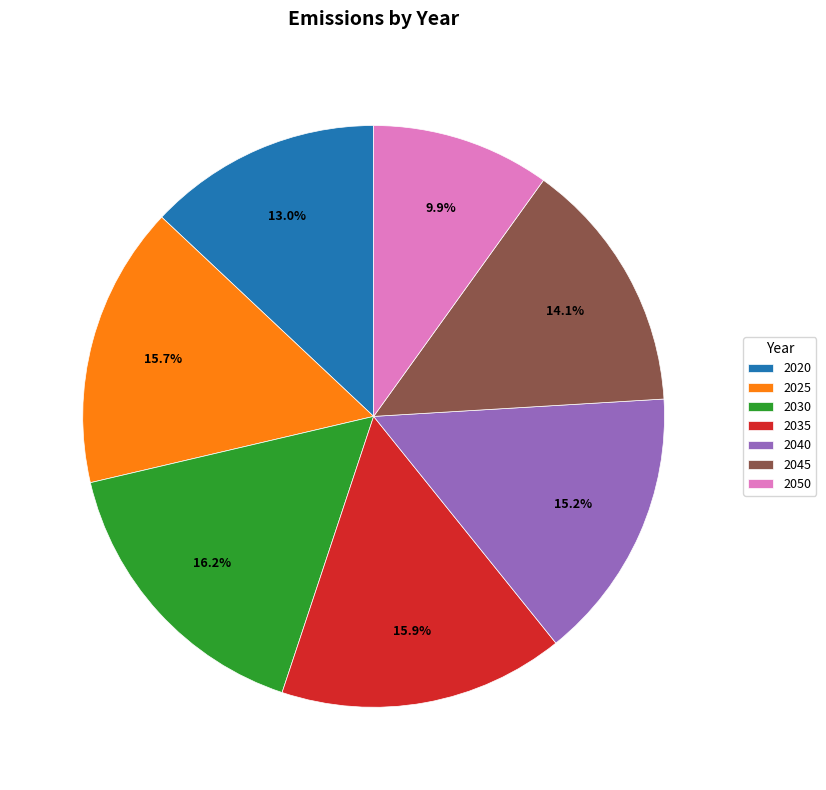

Between 2040 and 2020, which is larger?

2040